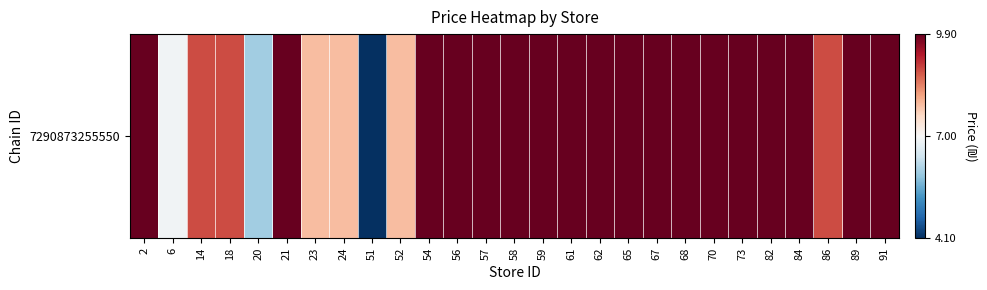

Where does the data first go above 9?

2